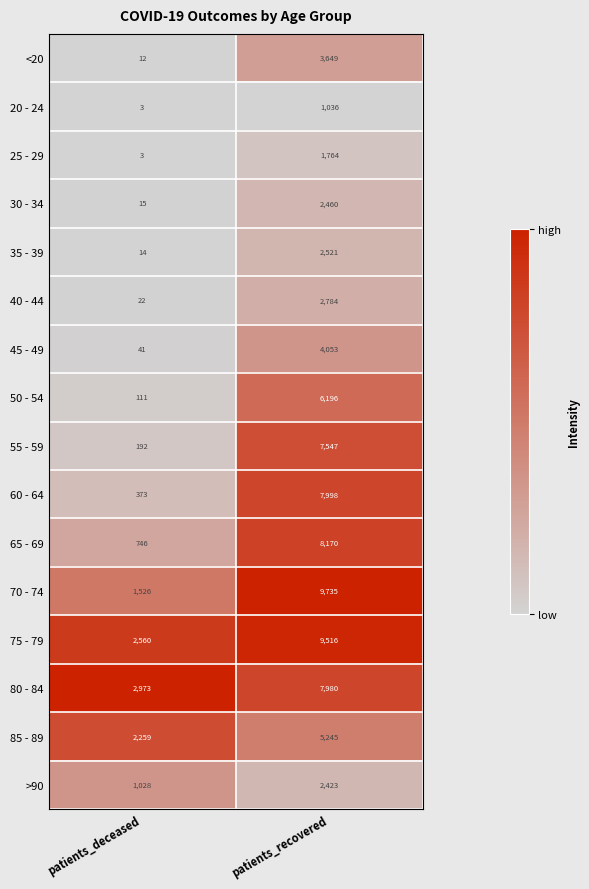

Where is 35 - 39 nearest to the value 1267?

patients_deceased